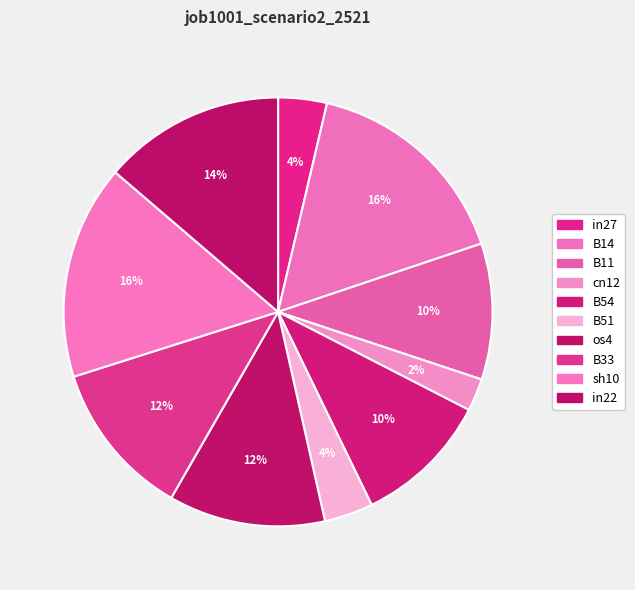

Count the number of slices in the pie.

10